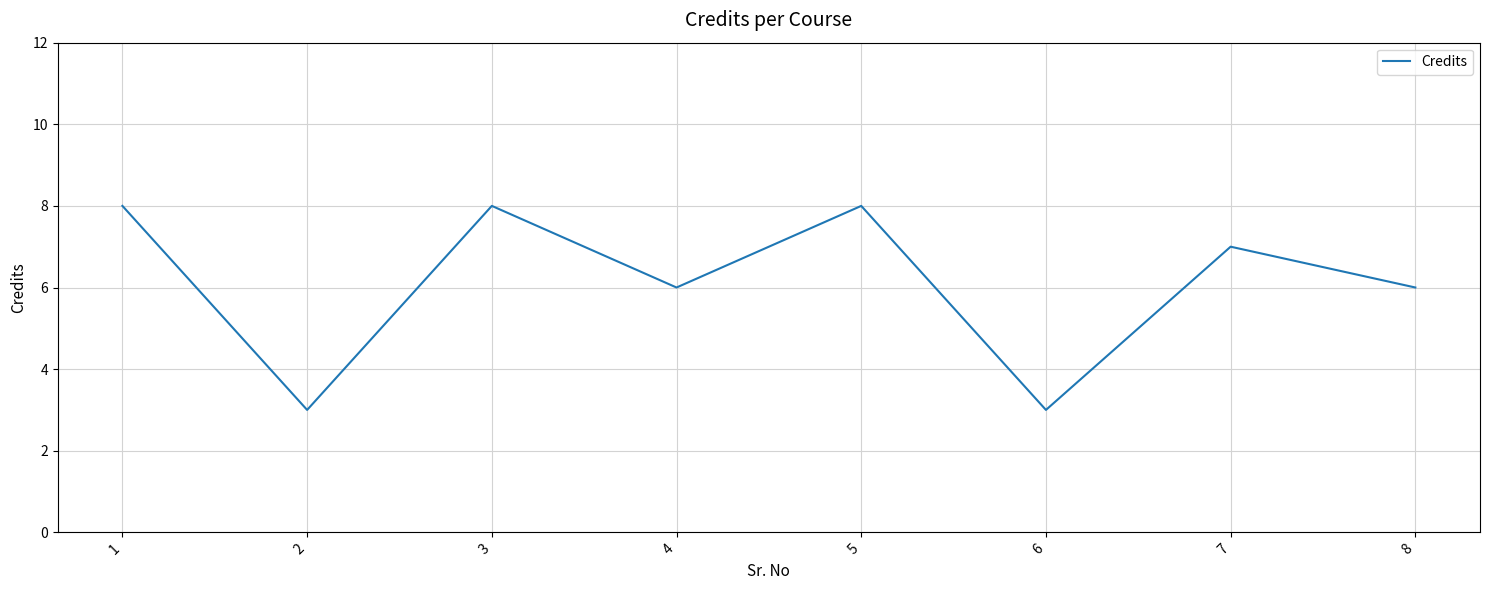

How many series are shown in this chart?

1